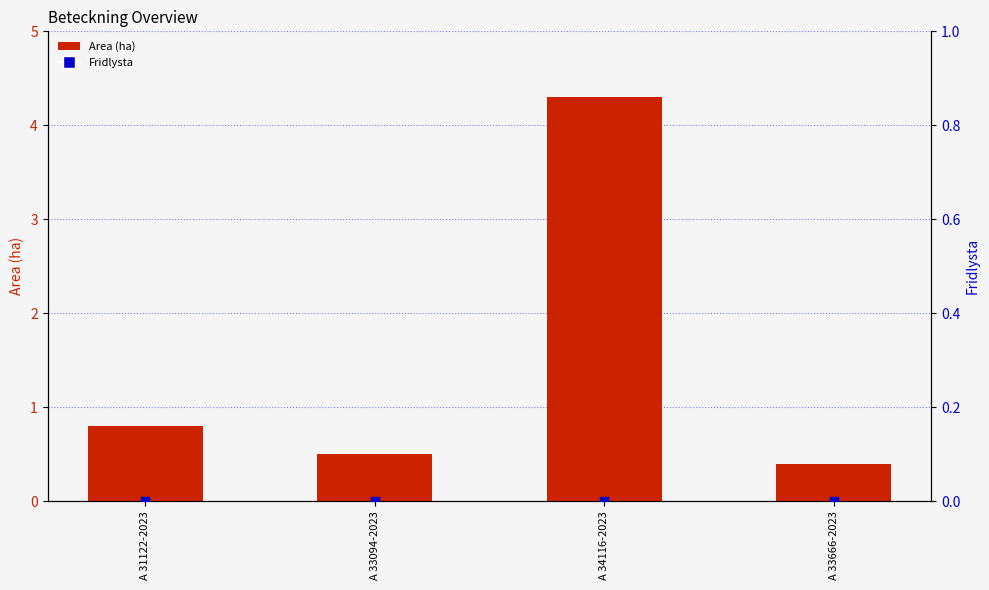

Which series has the widest spread of Y values?

Area (ha)